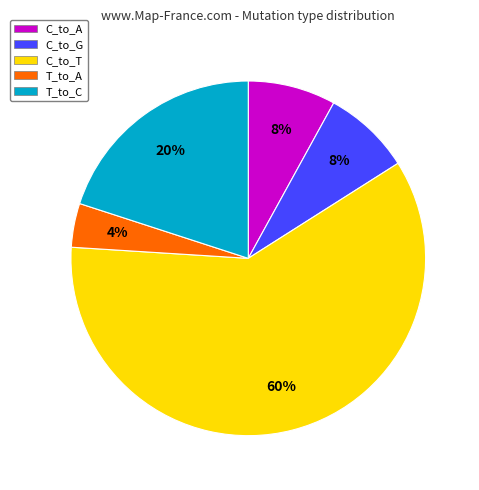

Combined, do C_to_T and C_to_A account for over 50%?

Yes